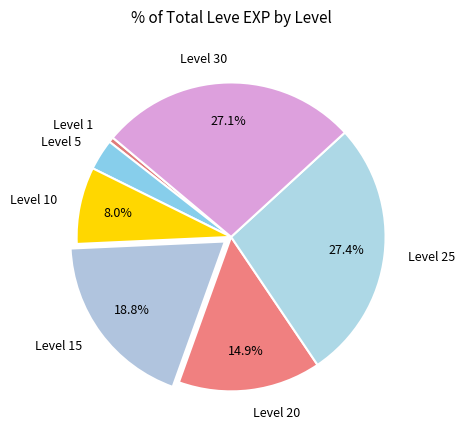

What is the smallest slice in the pie chart?

Level 1